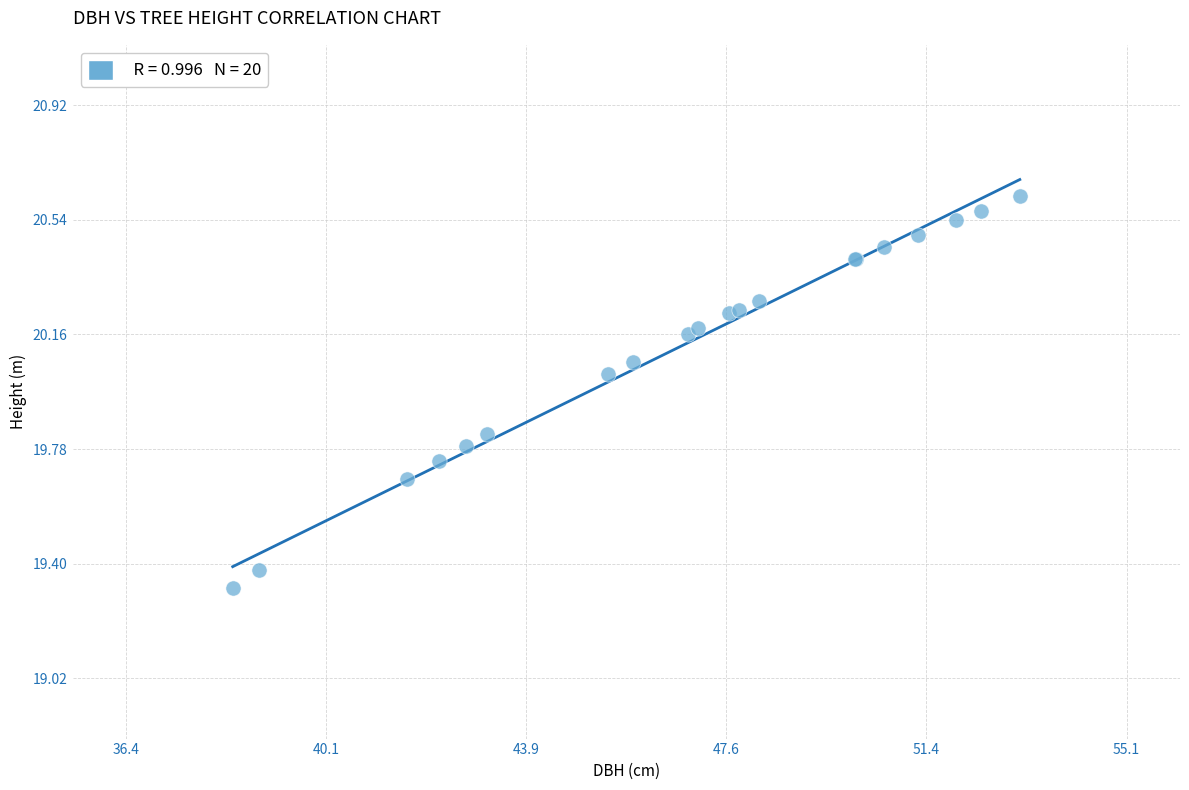

What Y value in the scatter plot is closest to 19?

19.3